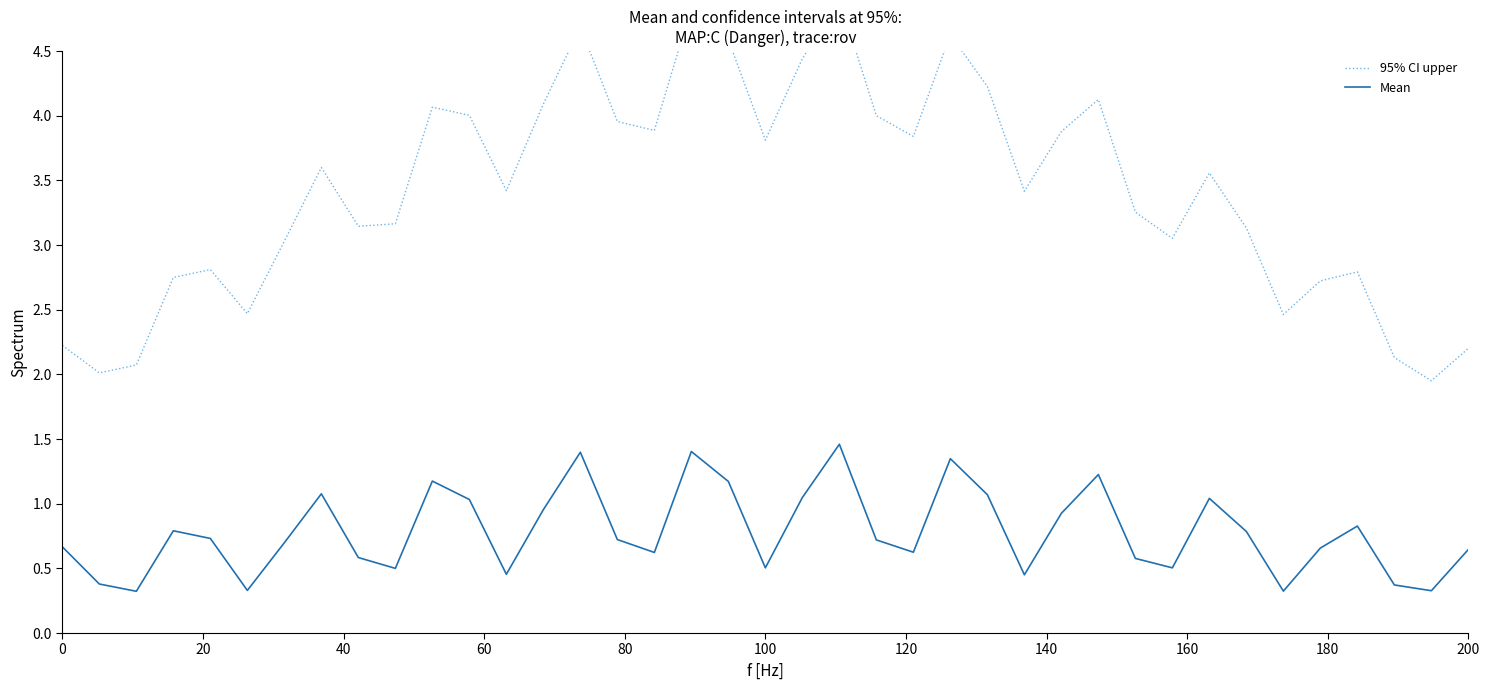

How many interior local peaks does the 95% CI upper series have?

10